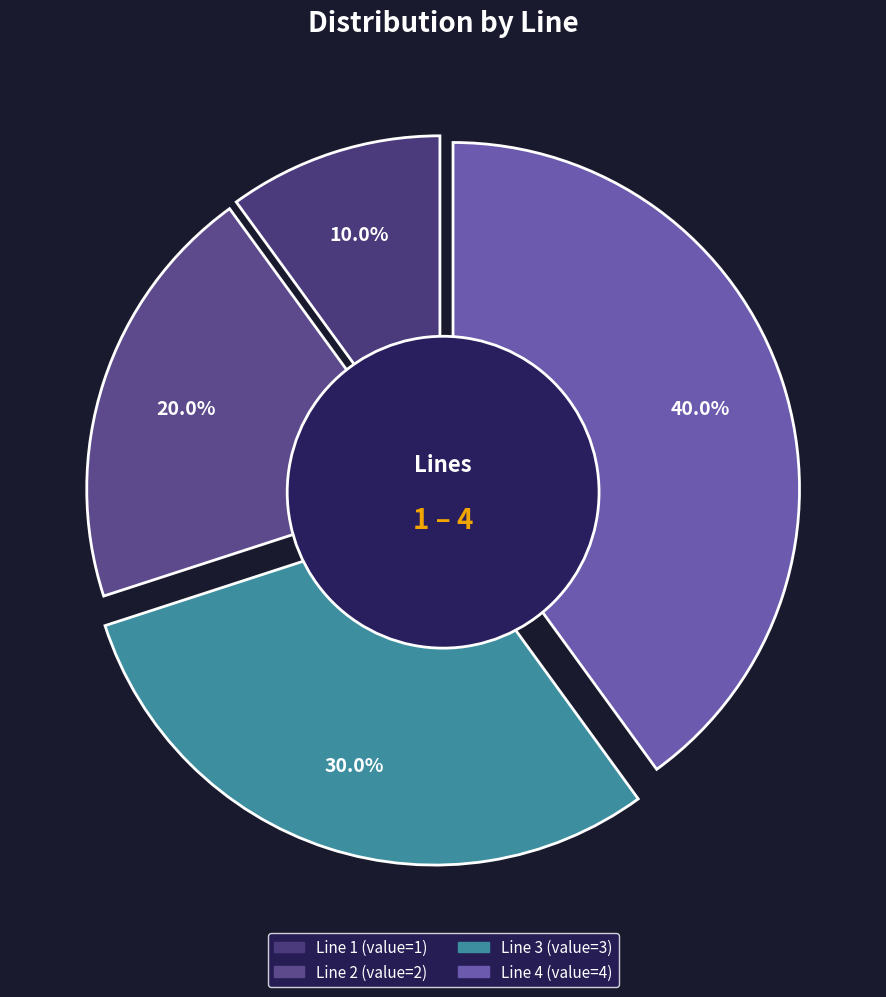

Is it true that Line 4 is 35% of the pie?

False